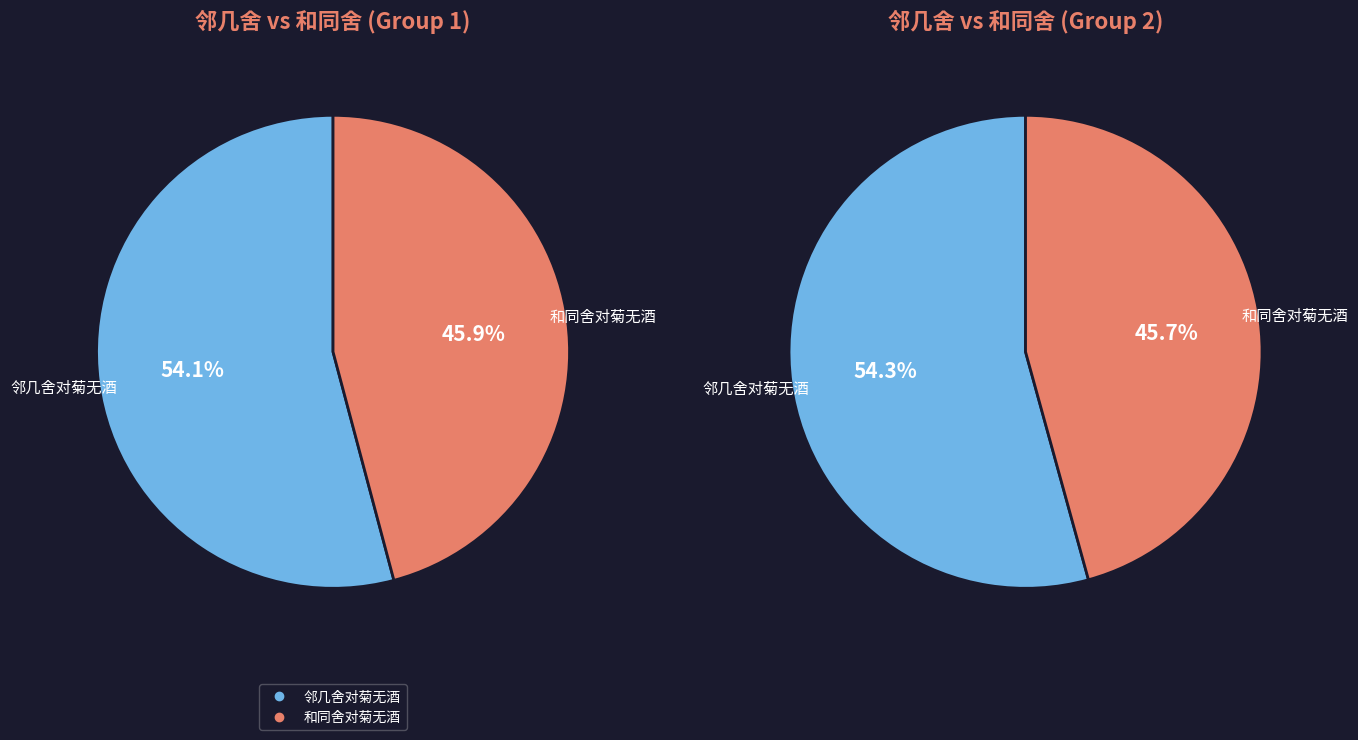

Which slice is the largest?

邻几舍对菊无酒